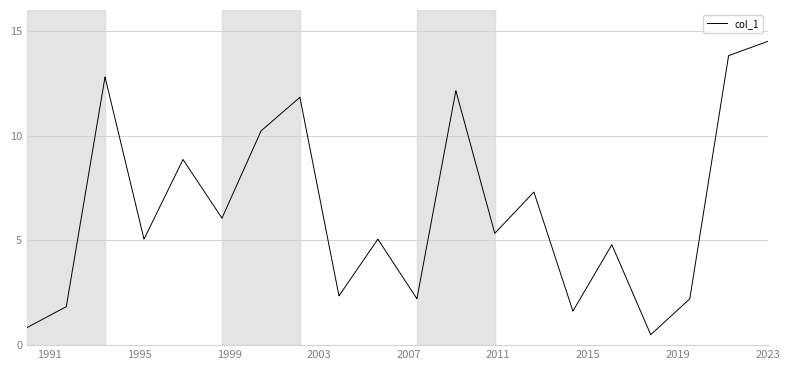

What is the maximum value shown in the chart?

14.5